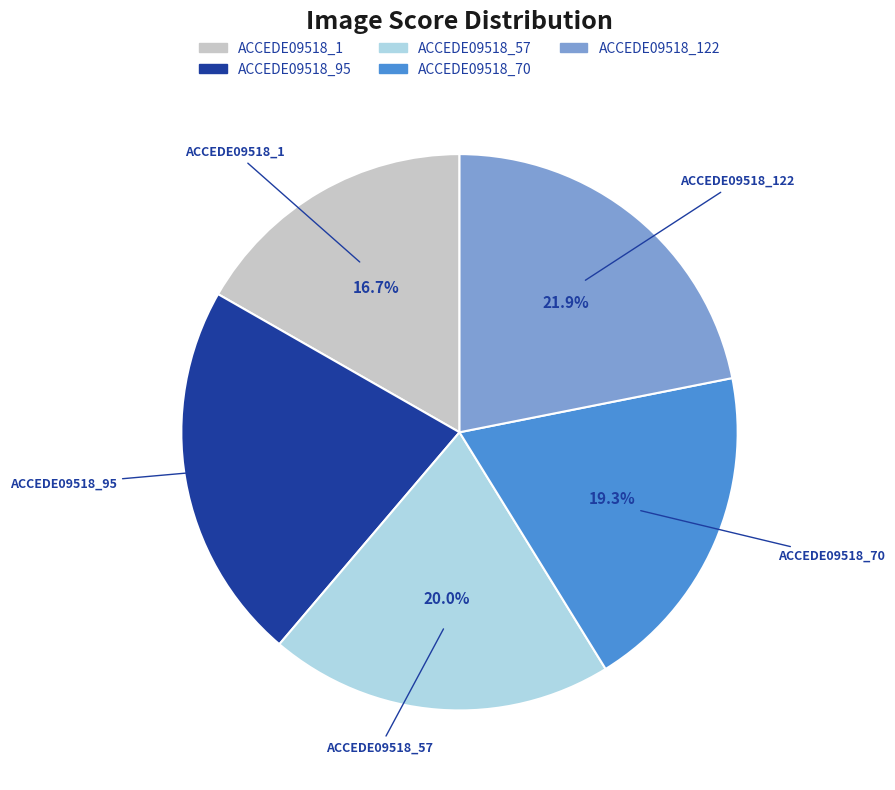

Is there any slice that represents more than half of the pie?

No